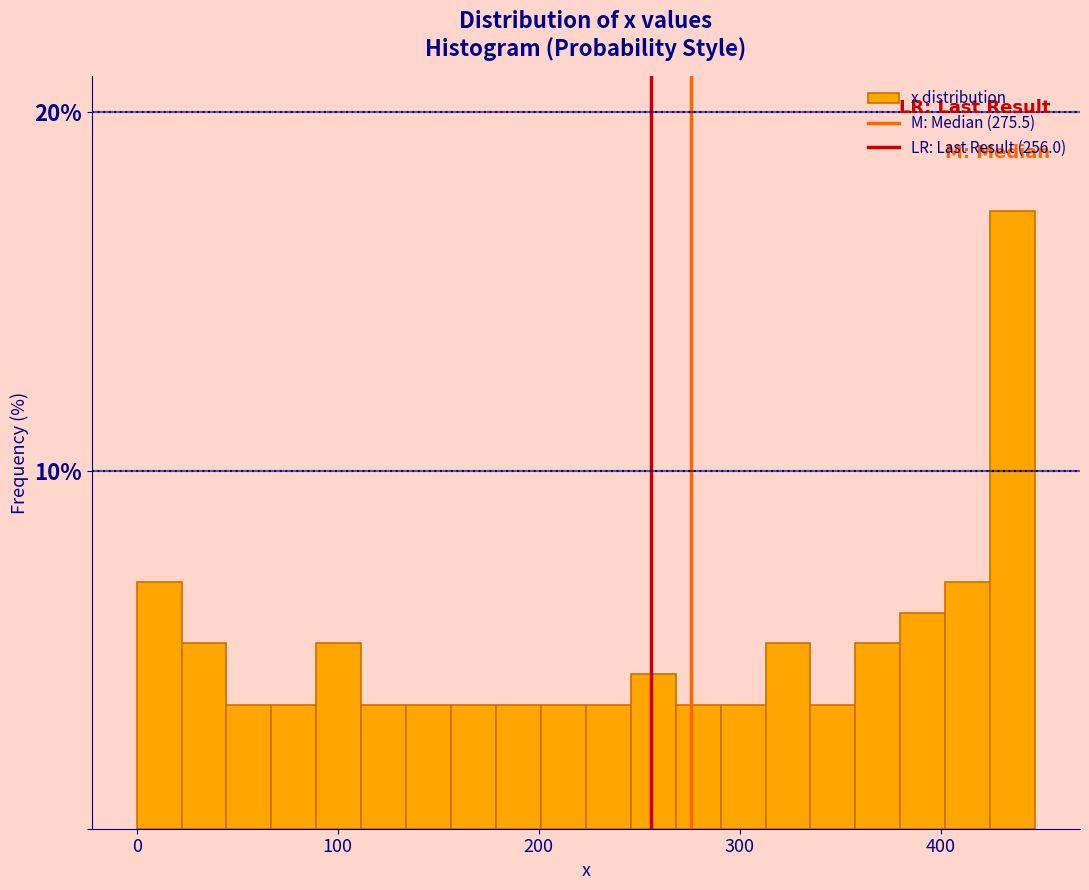

Around what value on the x-axis is the tallest bar? Give the approximate position of its centre, as read against the axis.

440